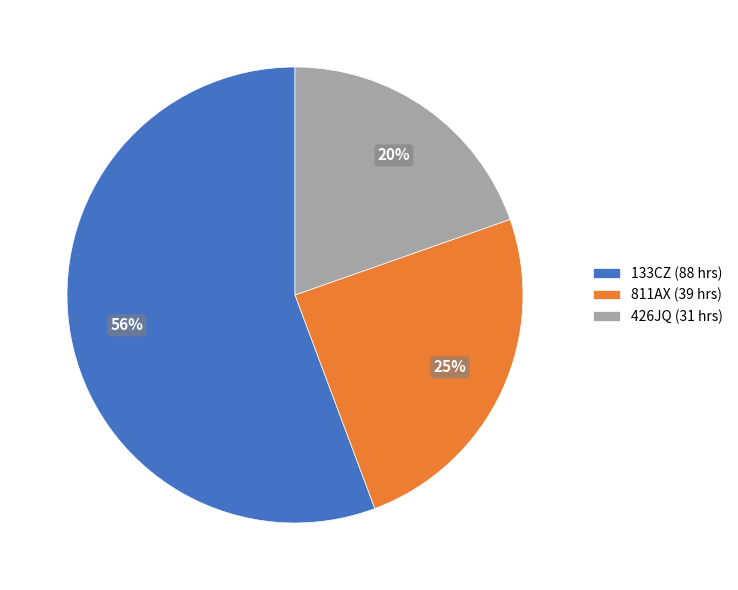

Rank the categories by value from highest to lowest.

133CZ, 811AX, 426JQ